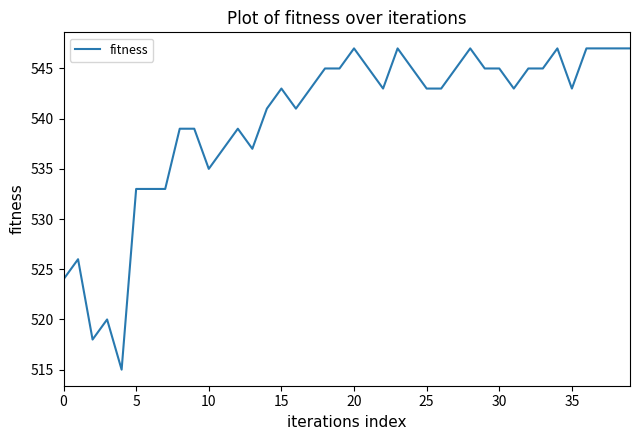

What is the maximum value shown in the chart?

547